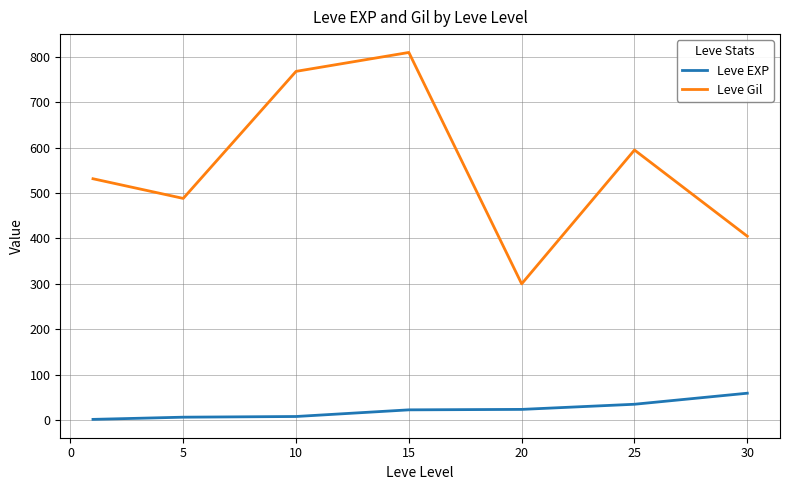

What is the lowest value of the Leve EXP series?

1.3